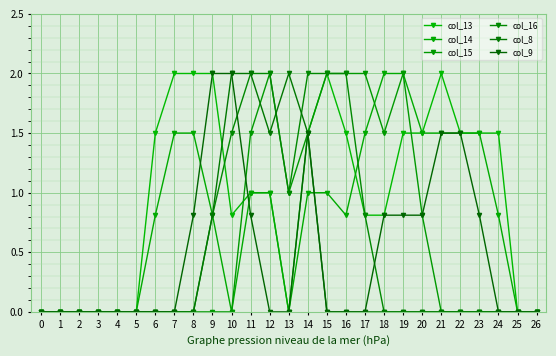

How many distinct data groups are displayed?

6